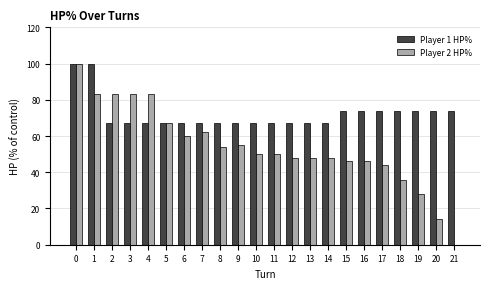

What is the sum of the Player 2 HP% values at 17 and 19?

72